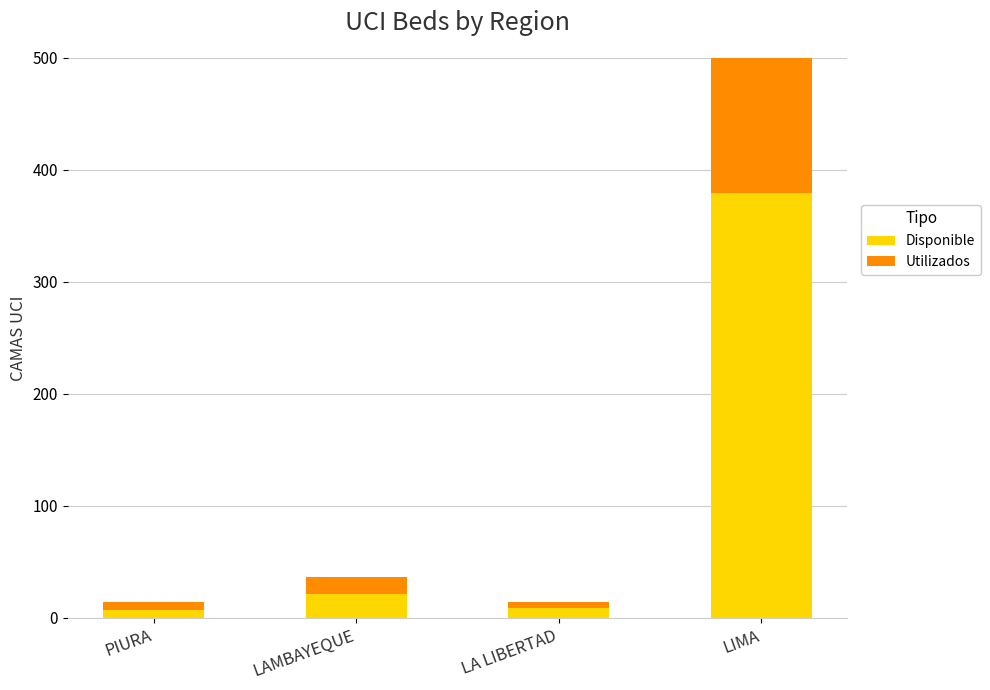

Which series has the widest spread of values?

Disponible